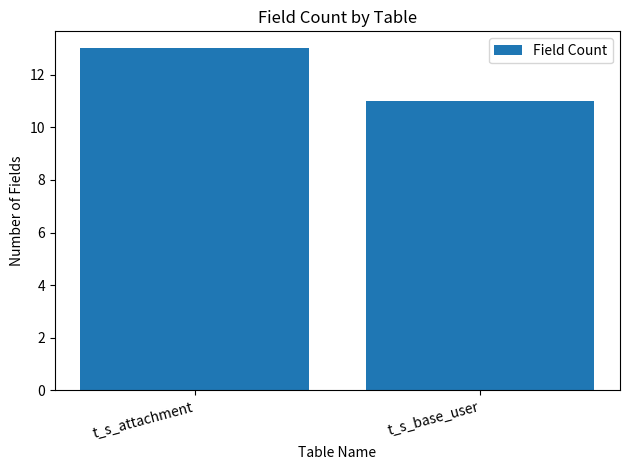

What is the greatest value displayed?

13